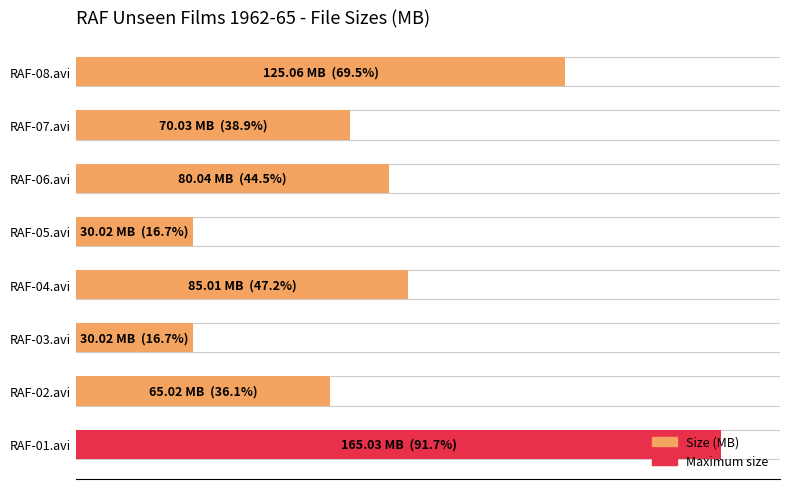

Are the bars horizontal?

Yes